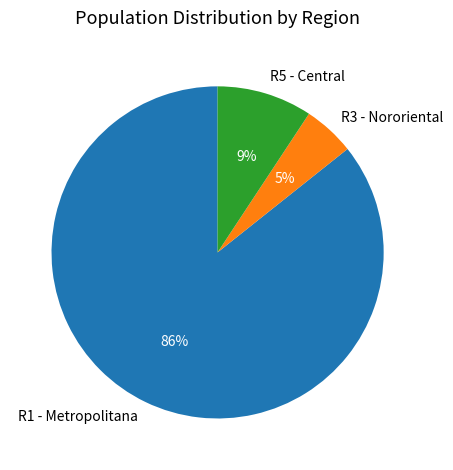

To the nearest percent, what percentage of the pie is R5 - Central?

9%